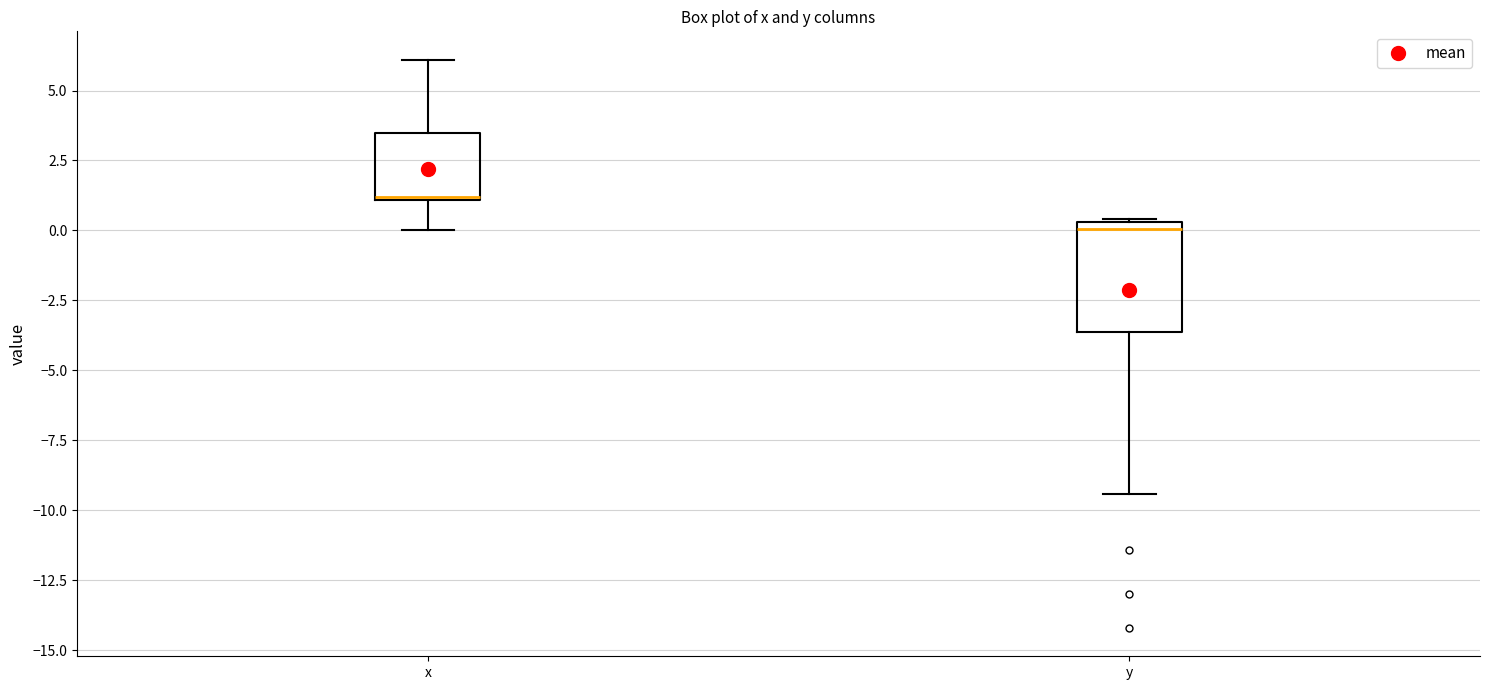

Reading left to right, transcribe this box plot: for each box, give where its median line is, the range the box spans, and where its two whiskers end, as read against the y-axis. The values are not printed on the chart, so give them approximately, as read against the axis.

x: median 1.0, box 1.0 to 3.5, whiskers 0.0 to 6.0
y: median 0.0, box -3.5 to 0.5, whiskers -9.5 to 0.5